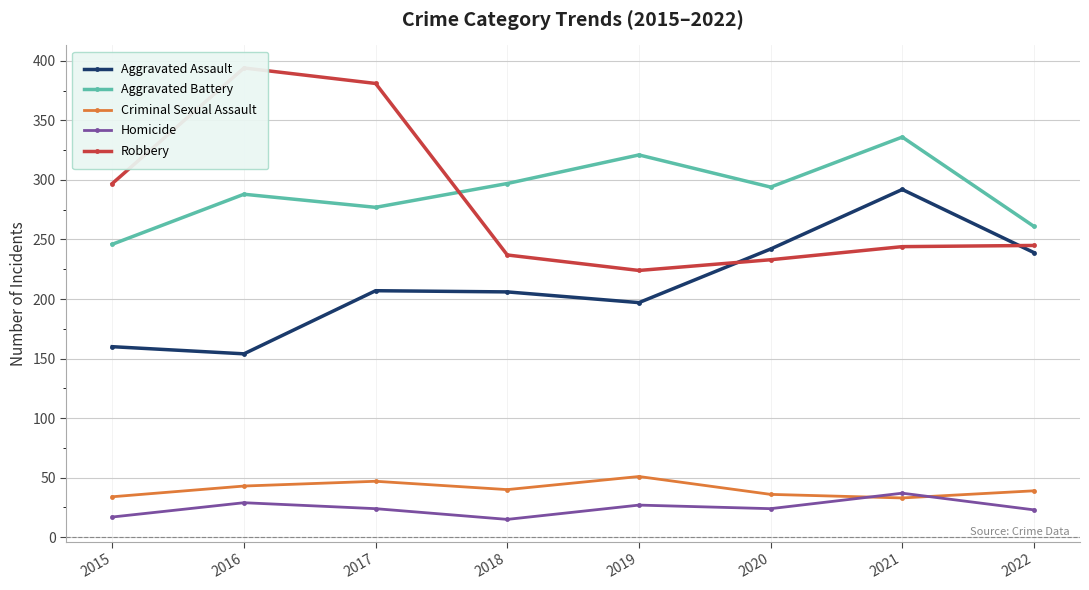

How many data points in Homicide are above 24?

3